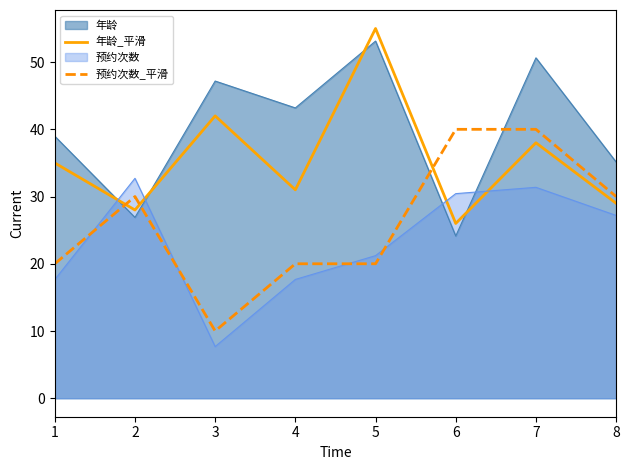

What is the spread (max minus min) of values at 4?

25.5